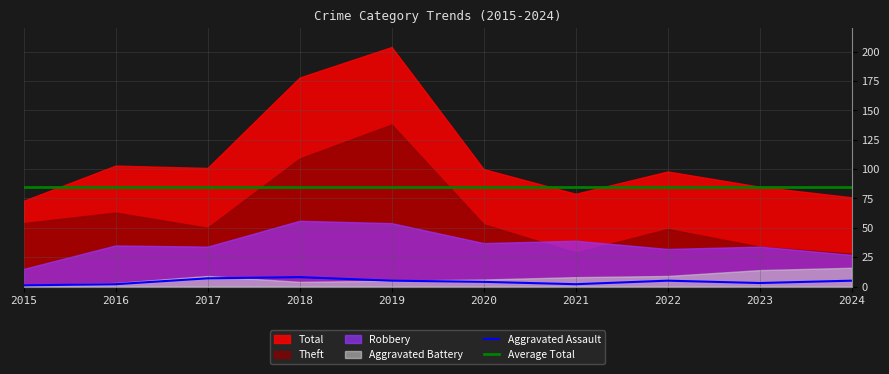

What is the value of the Average Total point at the 9th from the left?

85